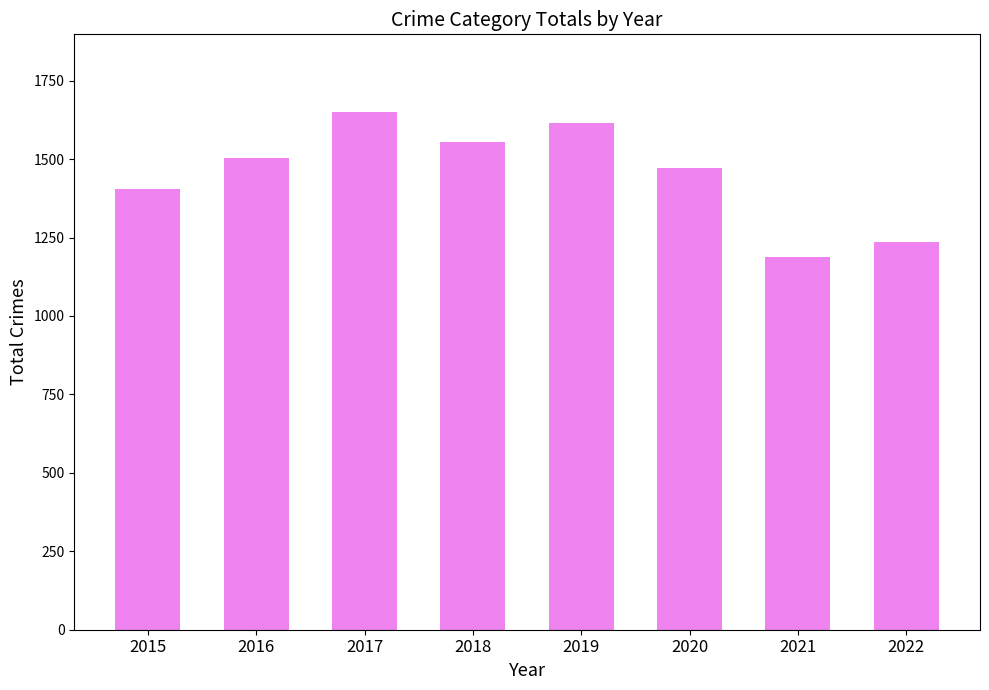

What is the value of the 4th bar from the left?

1554